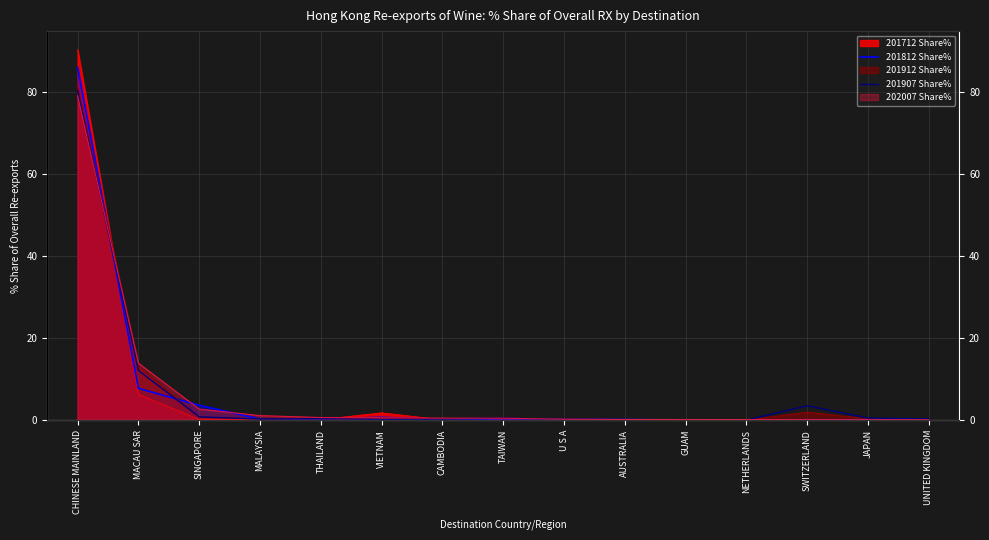

How many data points in 201812 Share% are above 0?

14